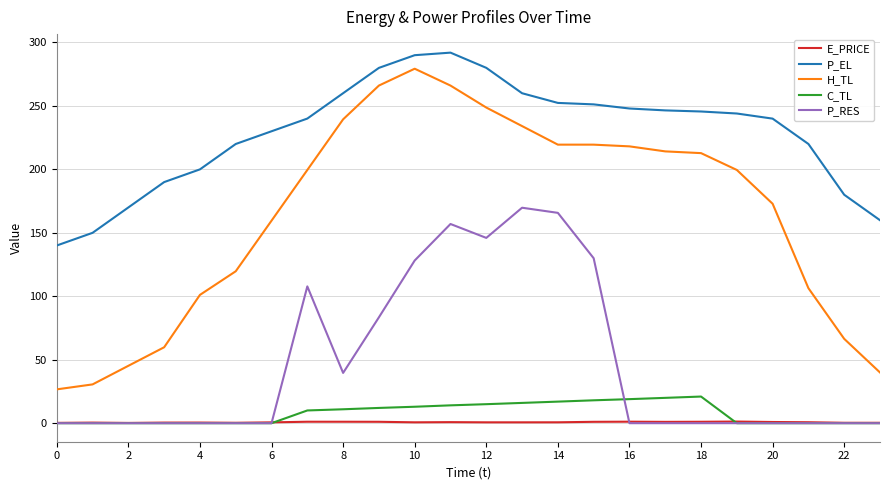

What is the lowest value of the P_EL series?

140.0